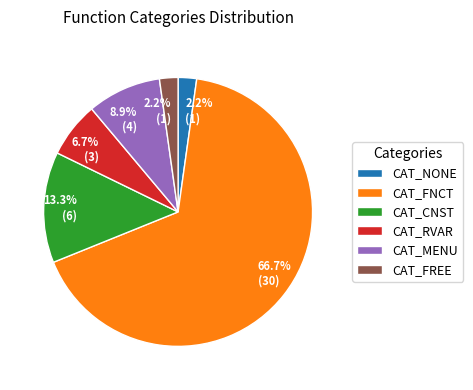

The CAT_NONE slice represents 2% of the pie. True or false?

True